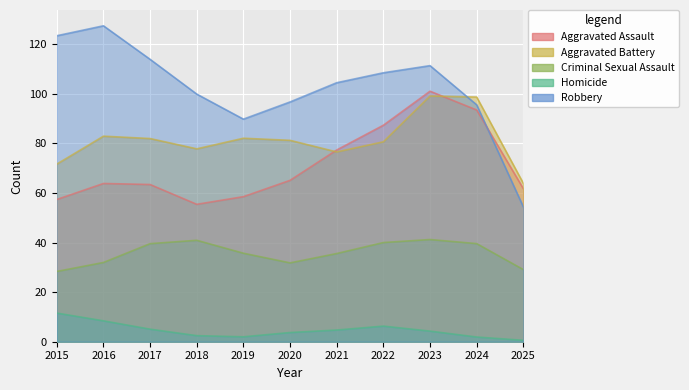

Between 2018 and 2023, which series saw the biggest shift?

Aggravated Assault